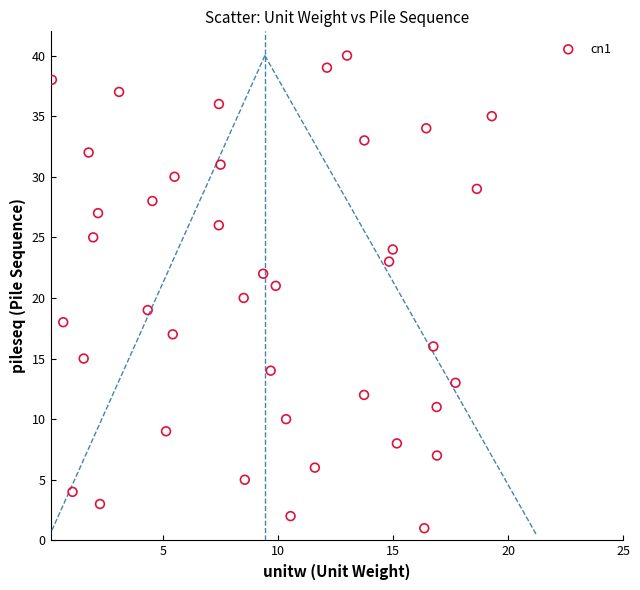

What is the range of Y values (max minus min)?

39